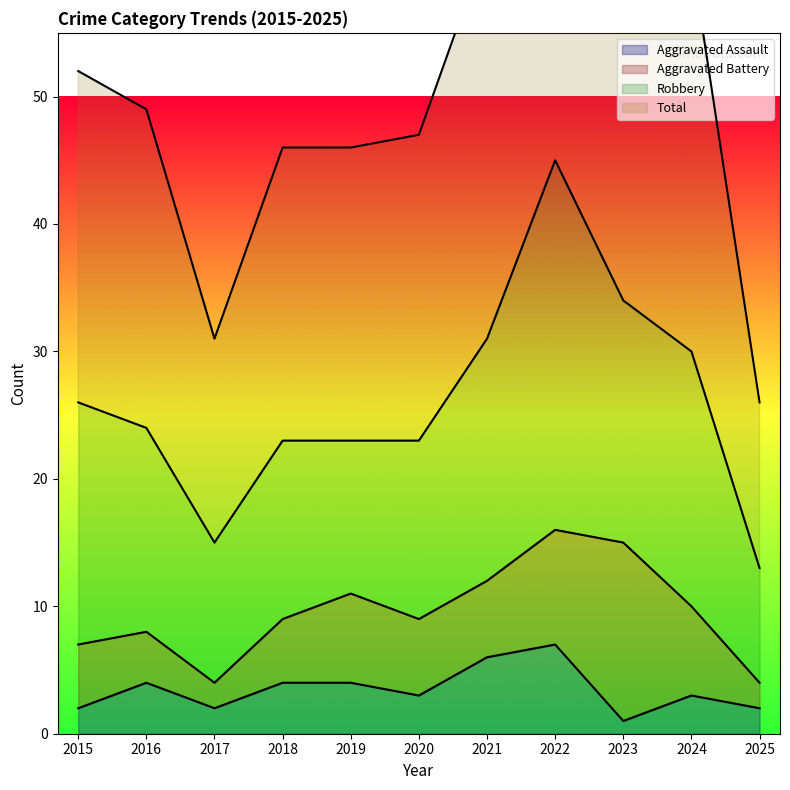

Count the Aggravated Assault values in the range 2 to 4.

8